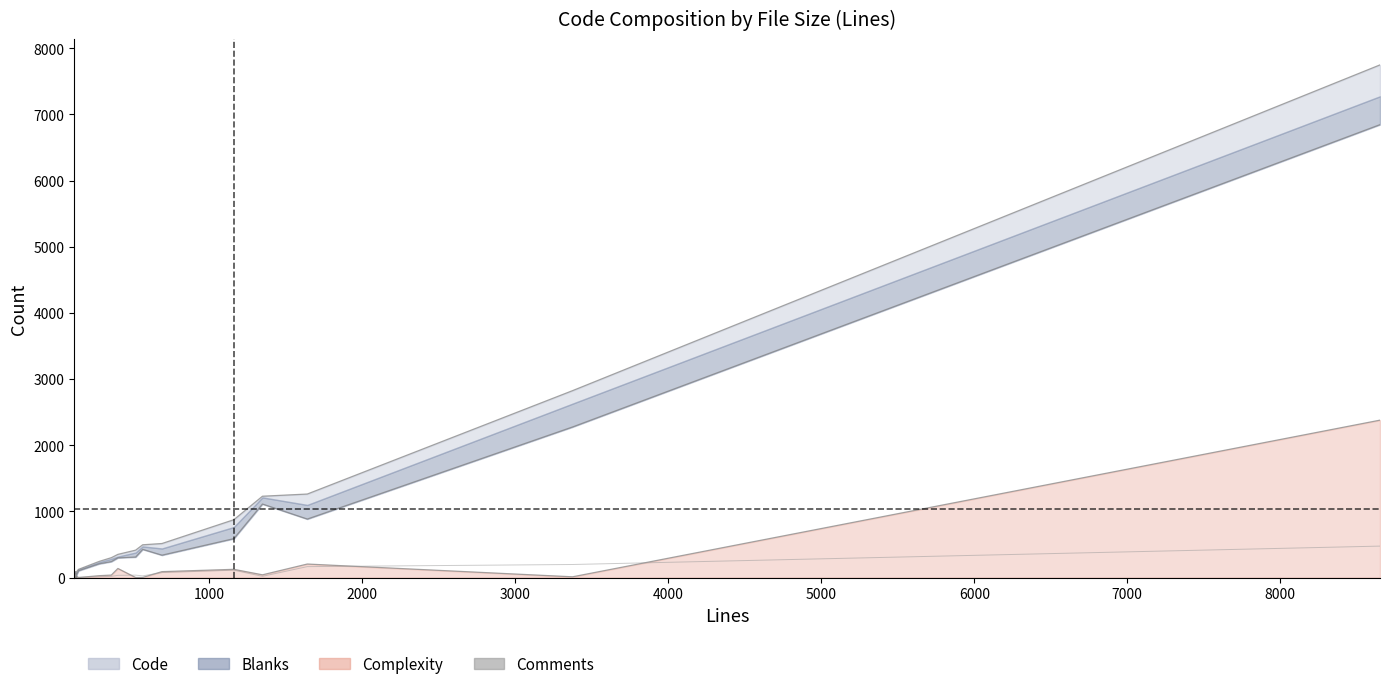

True or false: there are more than 1 points higher than both neighbors.

True